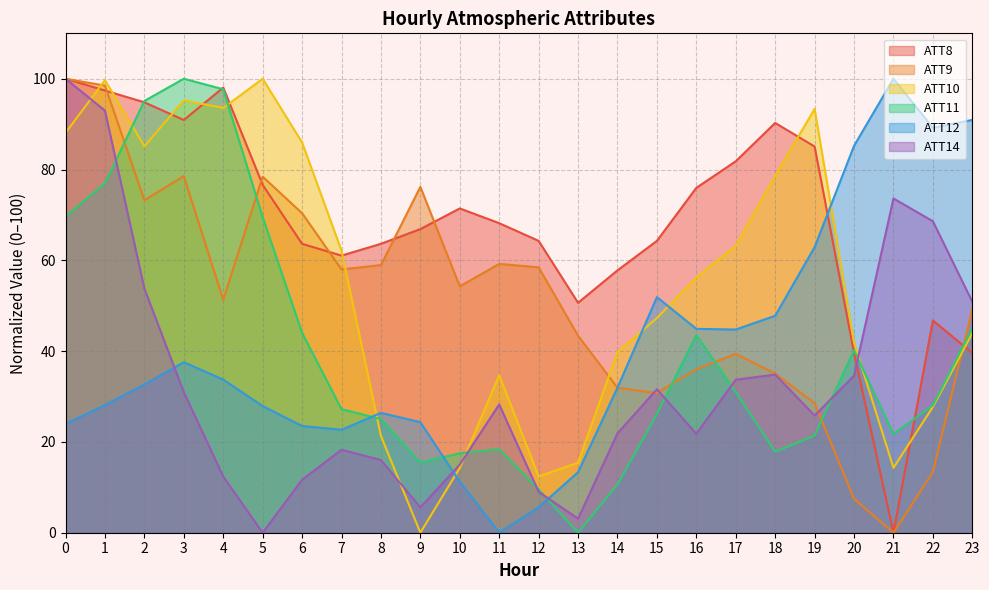

Between which two adjacent categories do ATT12 and ATT8 first intersect?

19 and 20